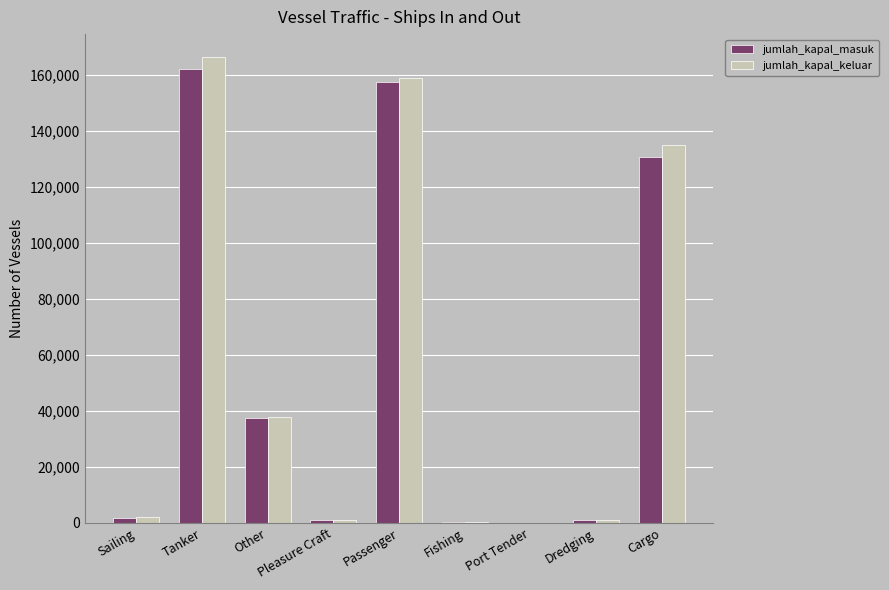

At which label is jumlah_kapal_masuk closest to 81169?

Other